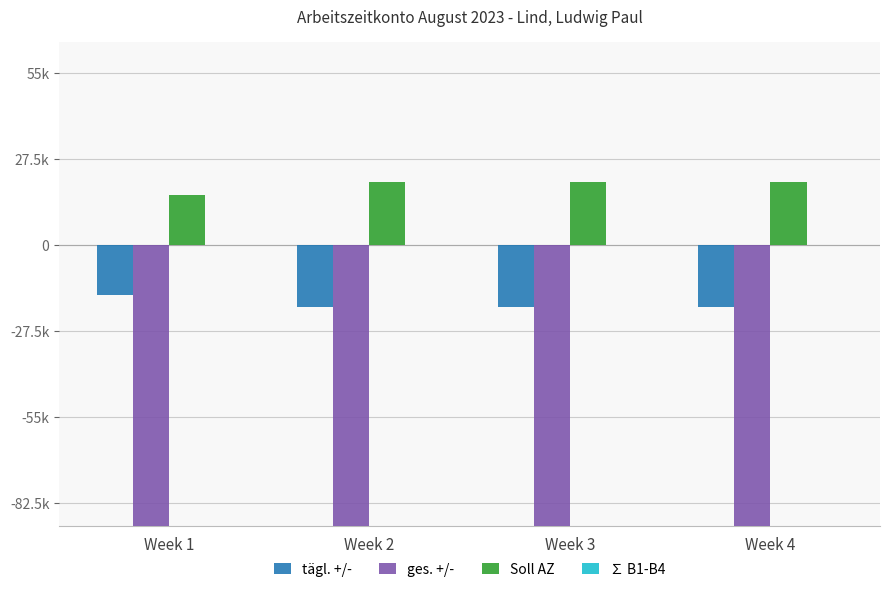

What is the value of the tägl. +/- bar at the 1st from the left?

-16.0